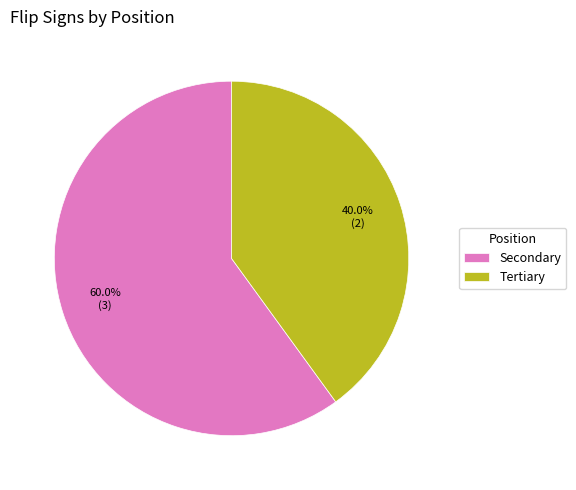

What is the largest slice in the pie chart?

Secondary